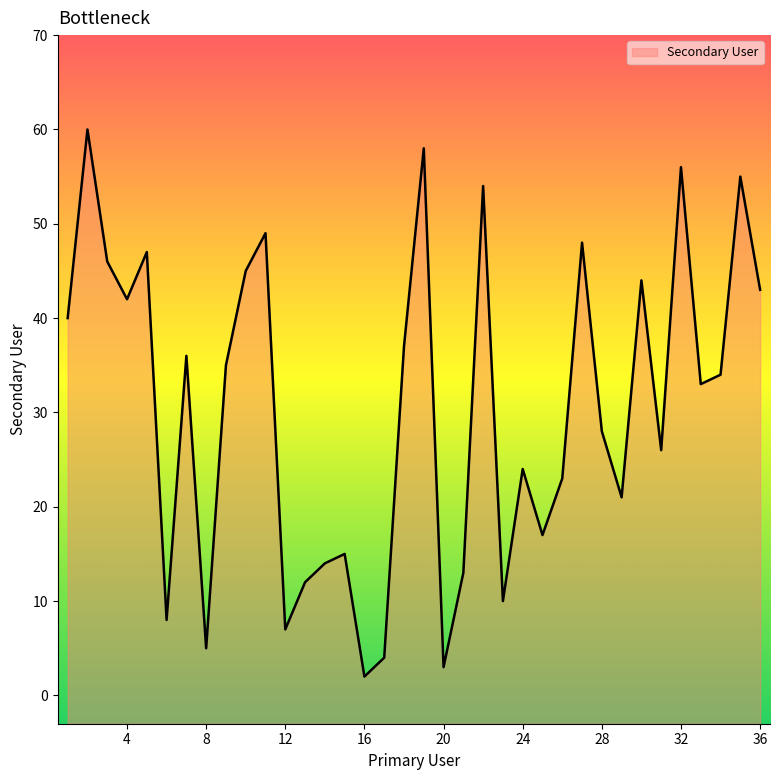

List the labels in order of value, smallest first.

16, 20, 17, 8, 12, 6, 23, 13, 21, 14, 15, 25, 29, 26, 24, 31, 28, 33, 34, 9, 7, 18, 1, 4, 36, 30, 10, 3, 5, 27, 11, 22, 35, 32, 19, 2